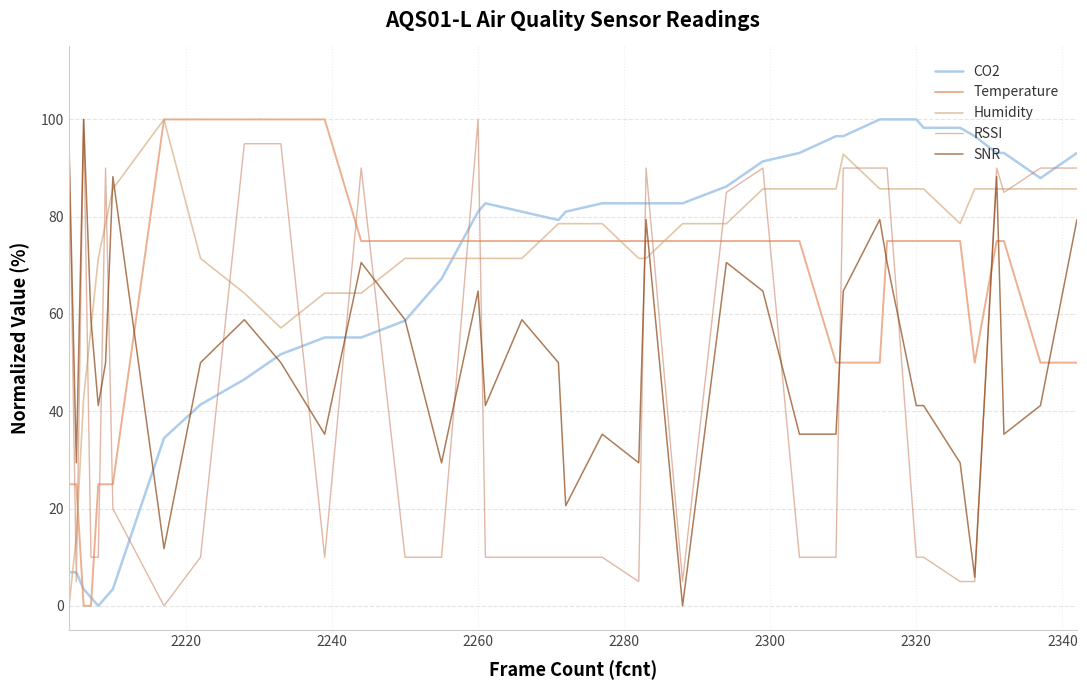

Does the chart have visible grid lines?

Yes